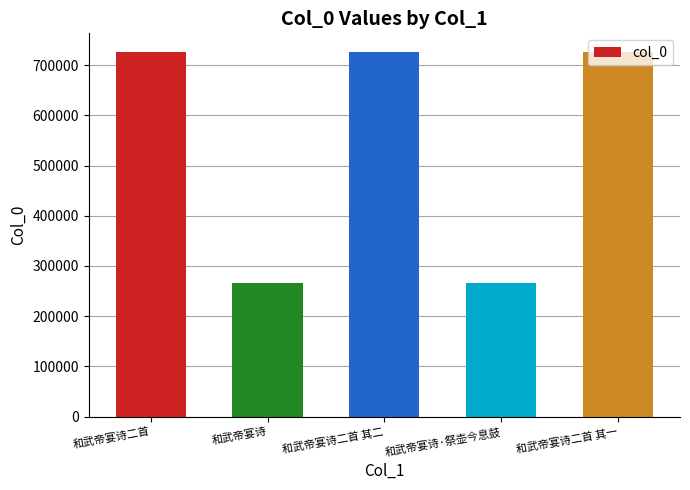

What is the greatest value displayed?

727311